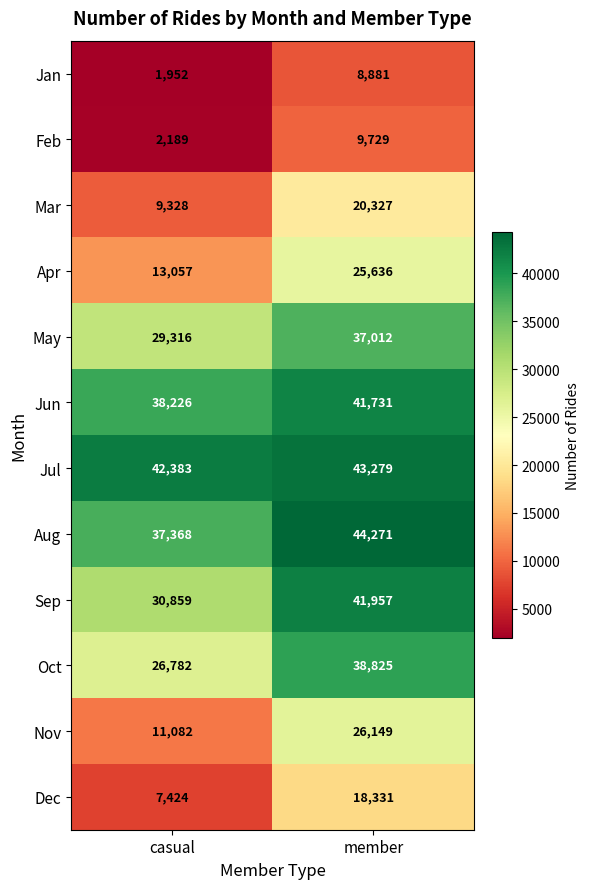

The value of Feb at casual is 2189. True or false?

True